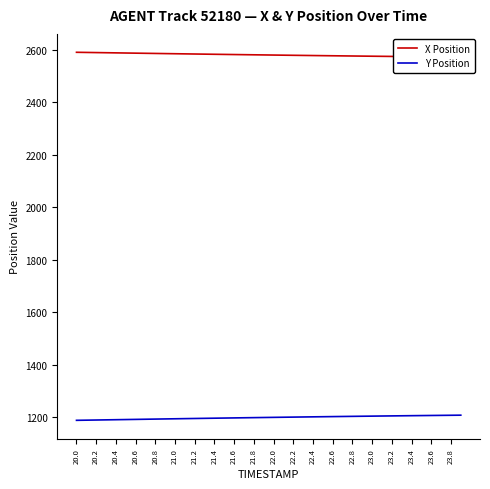

True or false: X Position and Y Position cross at least once.

False